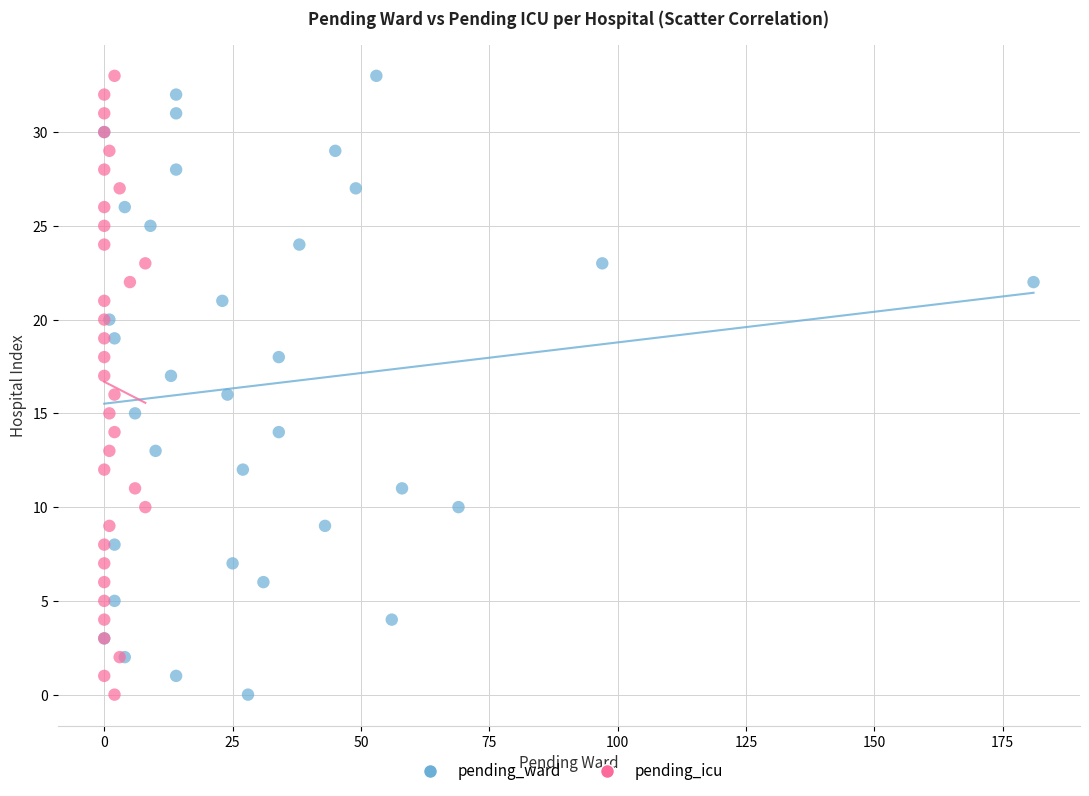

What are all the series names shown in the legend?

pending_ward, pending_icu